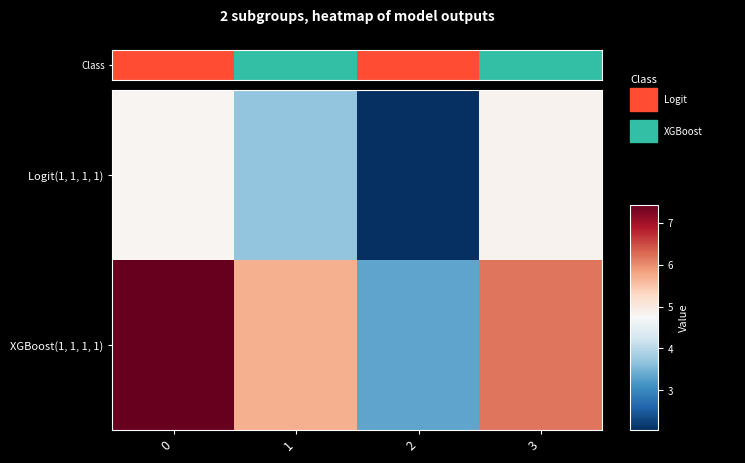

Which series has the widest spread of values?

XGBoost(1, 1, 1, 1)